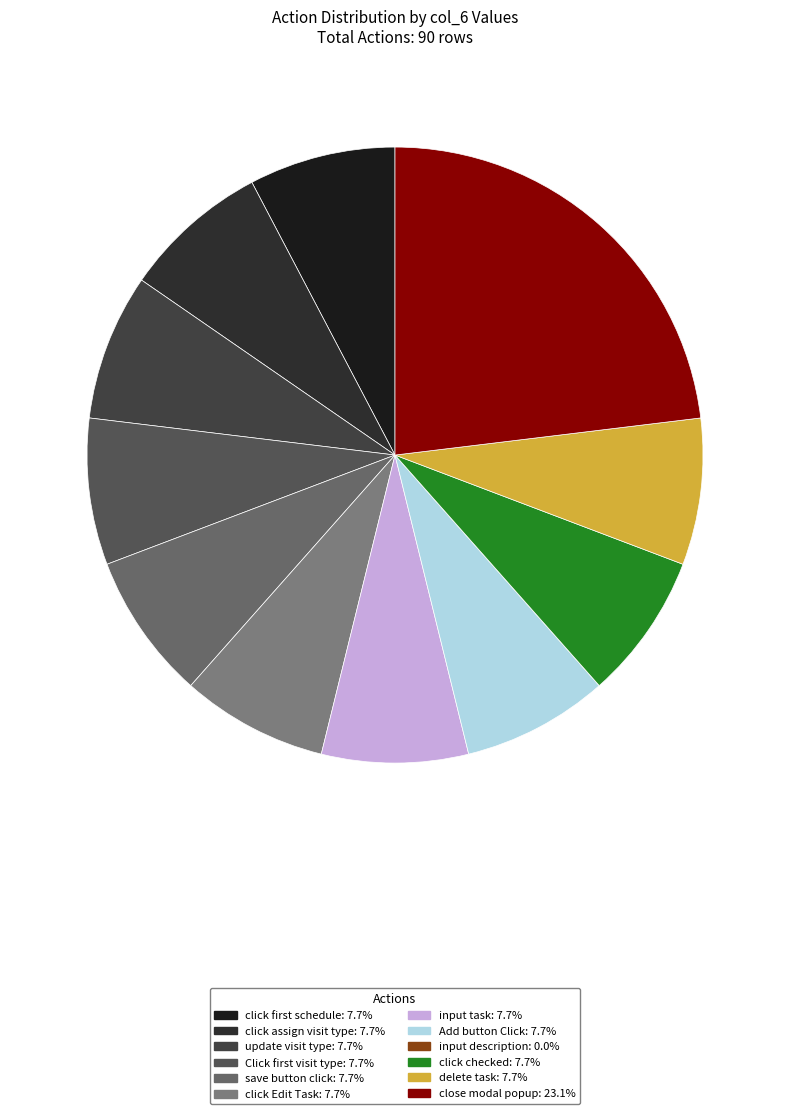

Which slice is the smallest?

input description